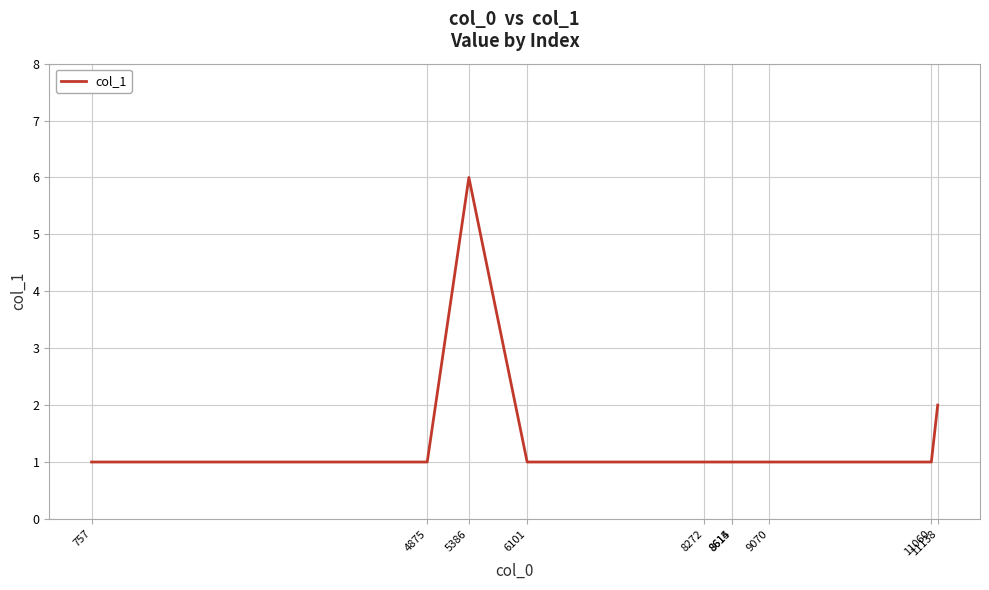

What is the sum of all values?

16